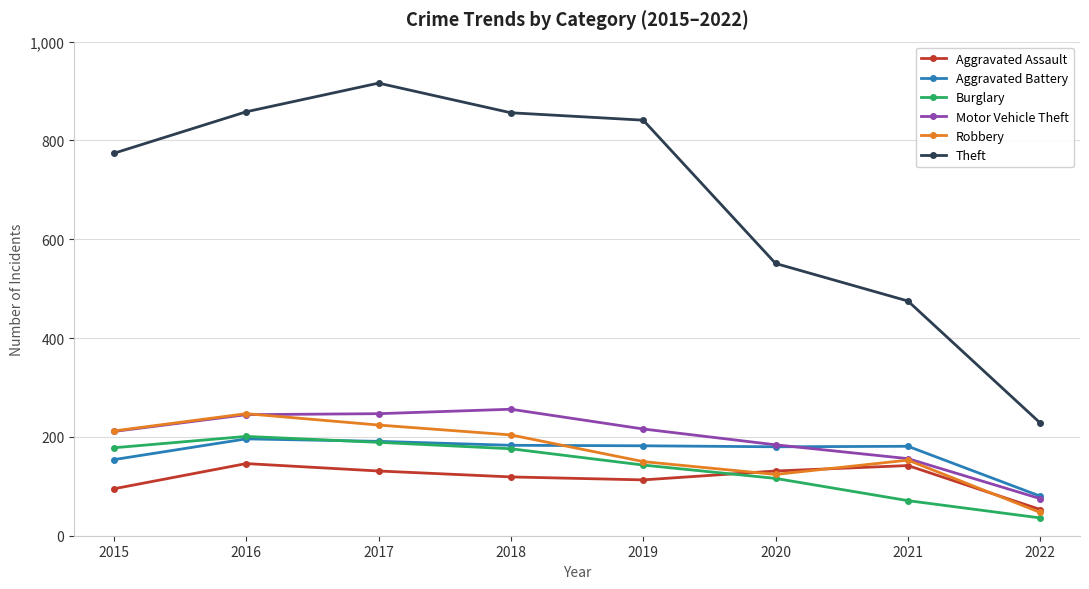

The Robbery series shows 47 at 2022. True or false?

True